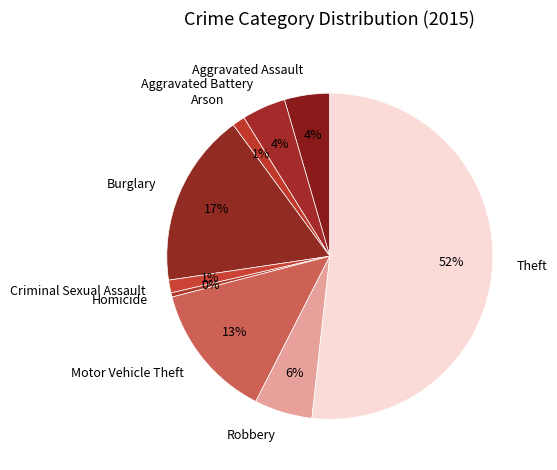

To the nearest percent, what is the average slice percentage?

11%